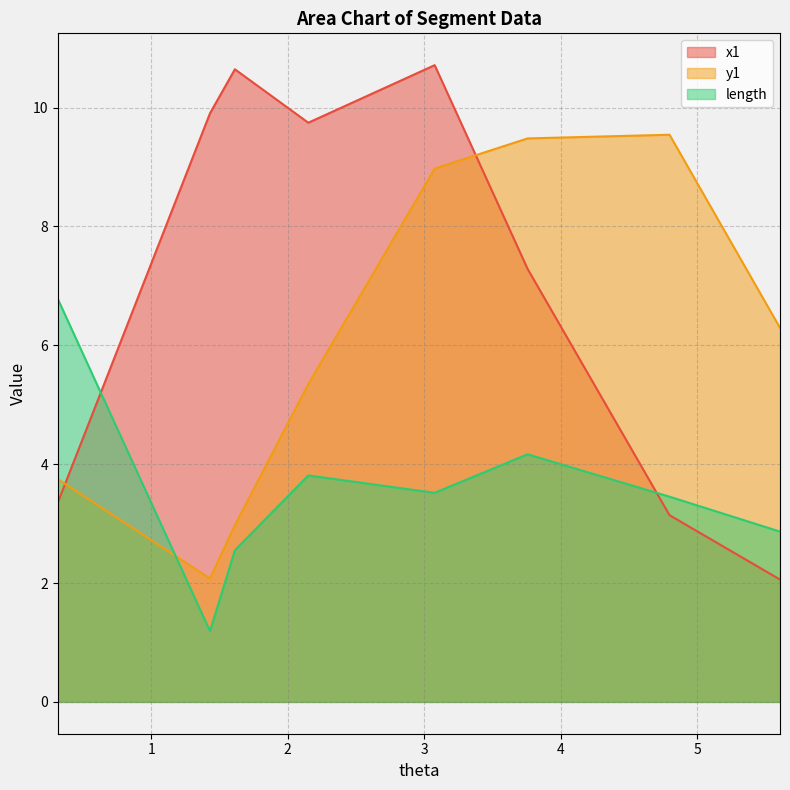

What is the label of the 8th point from the left?

5.604301217310747